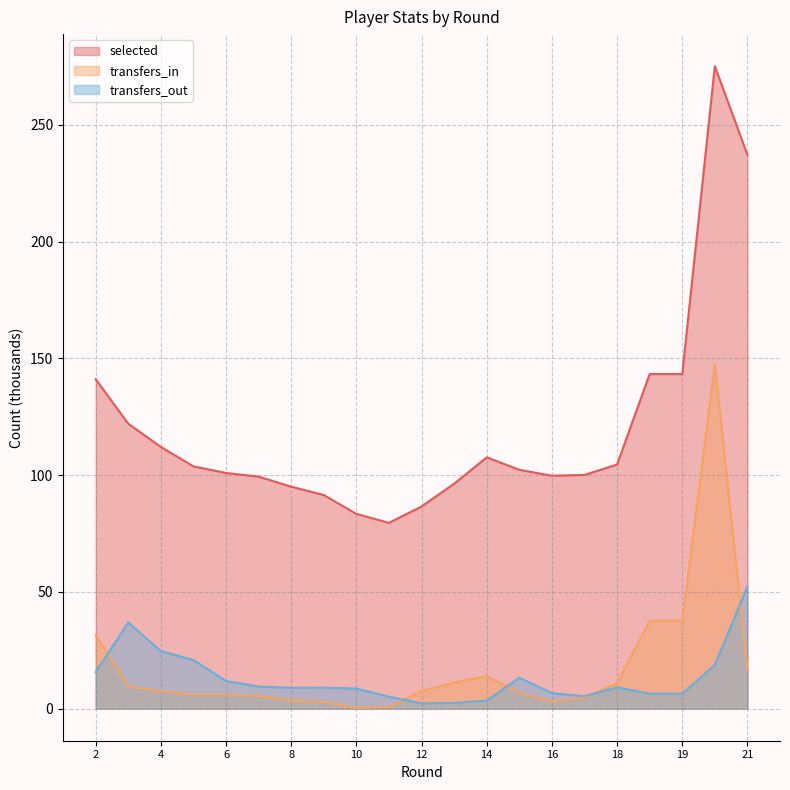

Between which two adjacent categories do transfers_out and transfers_in first intersect?

2 and 3